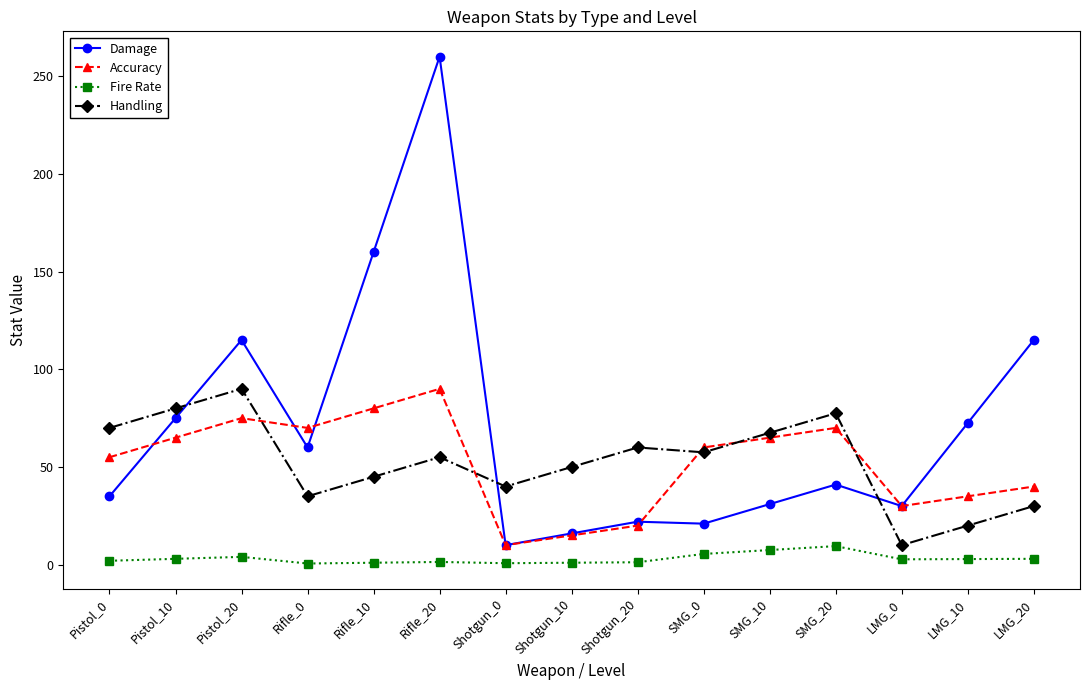

What position from the right is Shotgun_10?

8